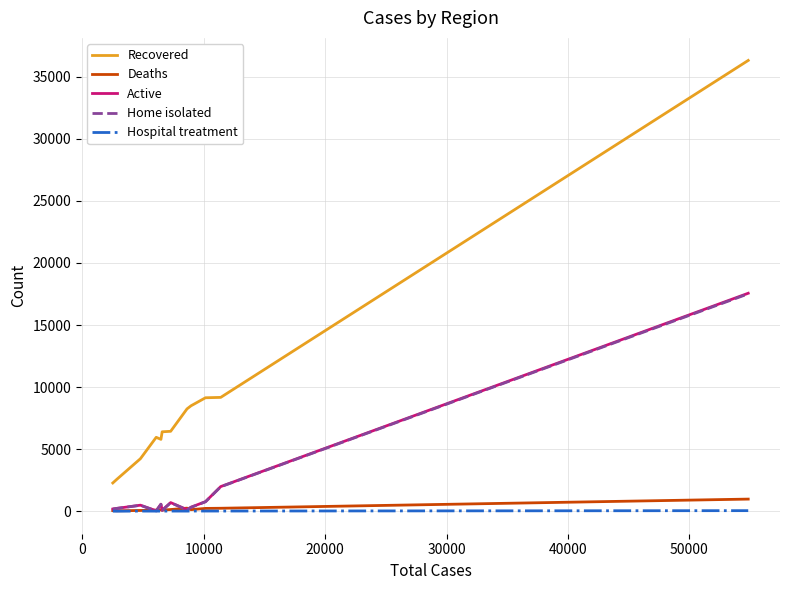

Which series has the largest range (max minus min)?

Recovered